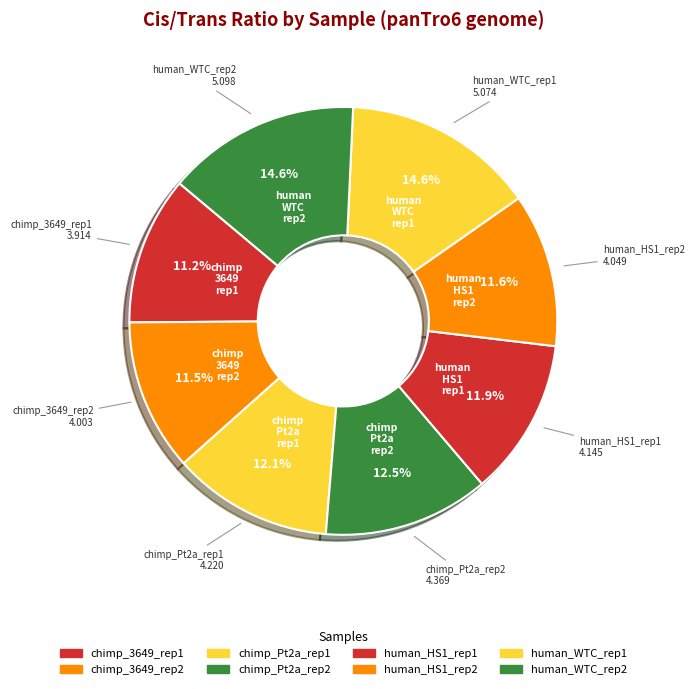

True or false: human_HS1_rep2 accounts for 12% of the total.

True